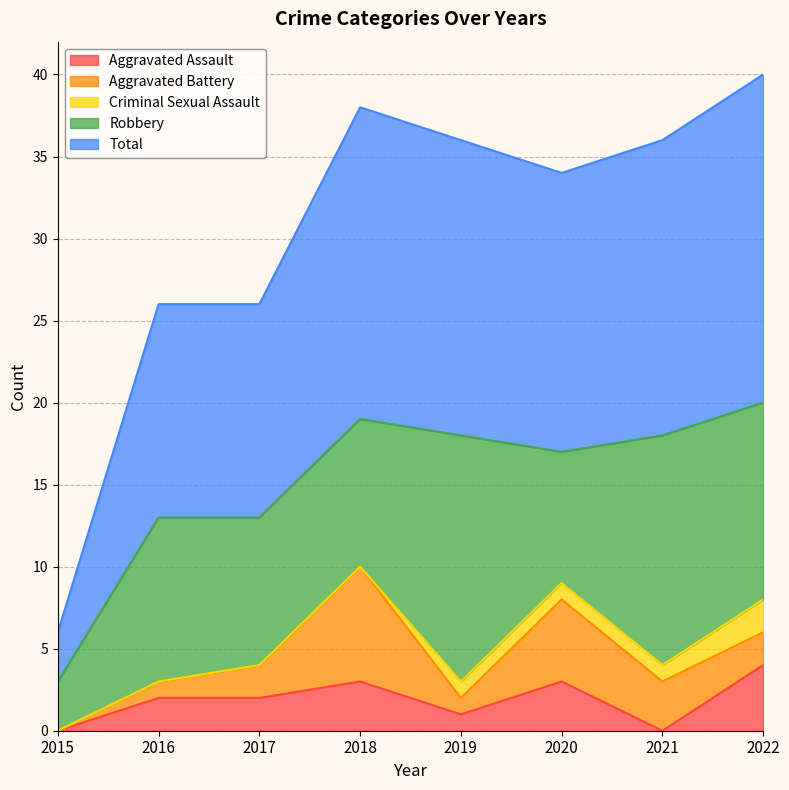

Is it true that Aggravated Assault equals 0 at 2019?

False